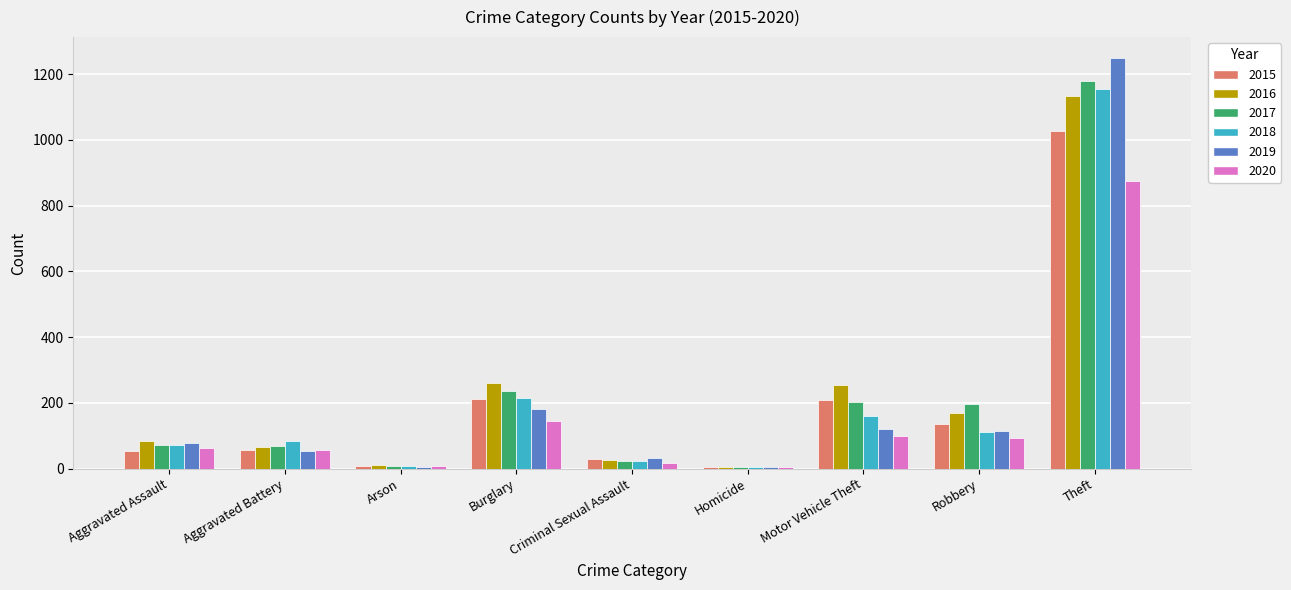

At which label is 2019 closest to 627?

Burglary